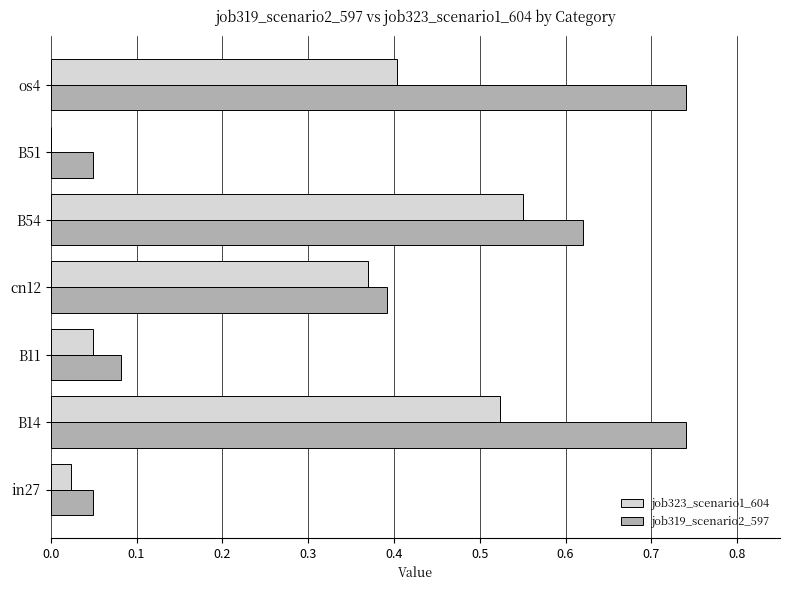

The job323_scenario1_604 series shows 0.4 at os4. True or false?

True